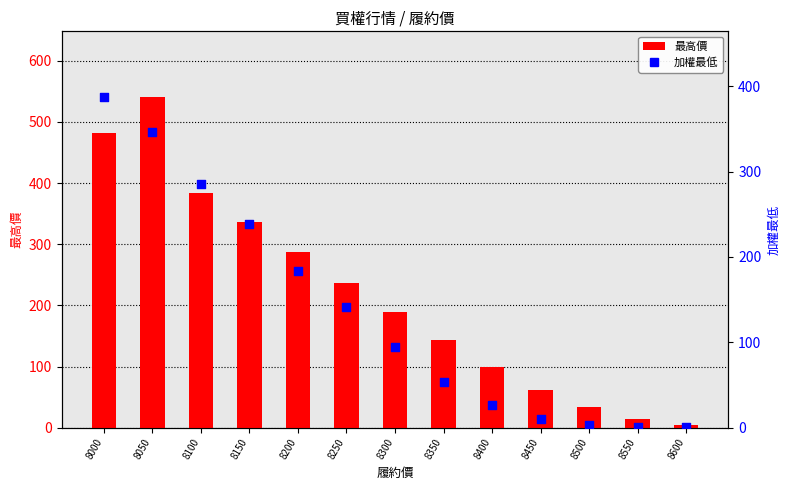

Is the value of 最高價 at 8600 greater than the value of 加權最低 at 8450?

No